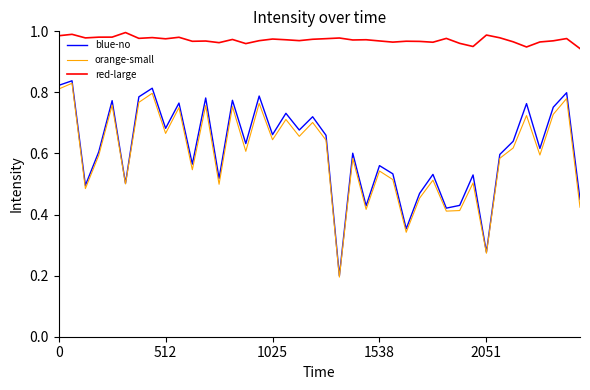

Which series has the widest spread of values?

blue-no